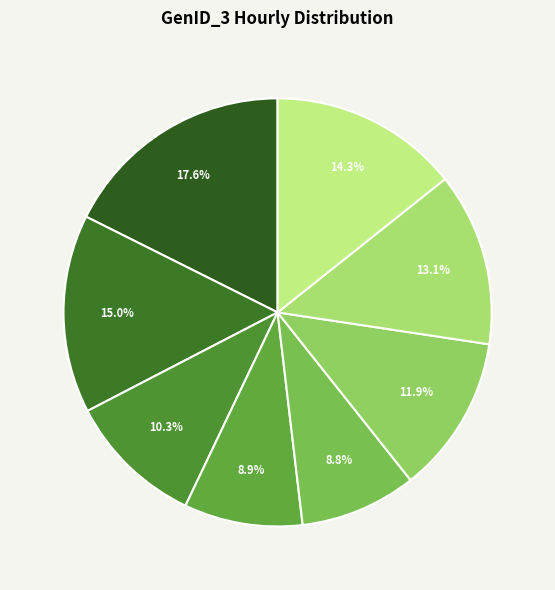

How many slices are in this pie chart?

8